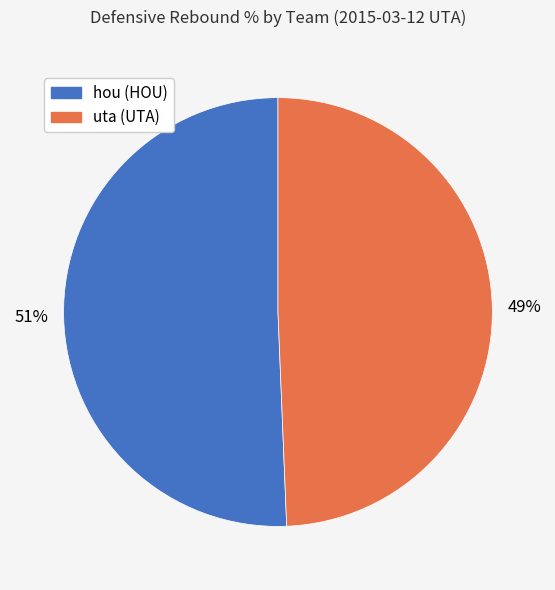

True or false: hou accounts for 51% of the total.

True